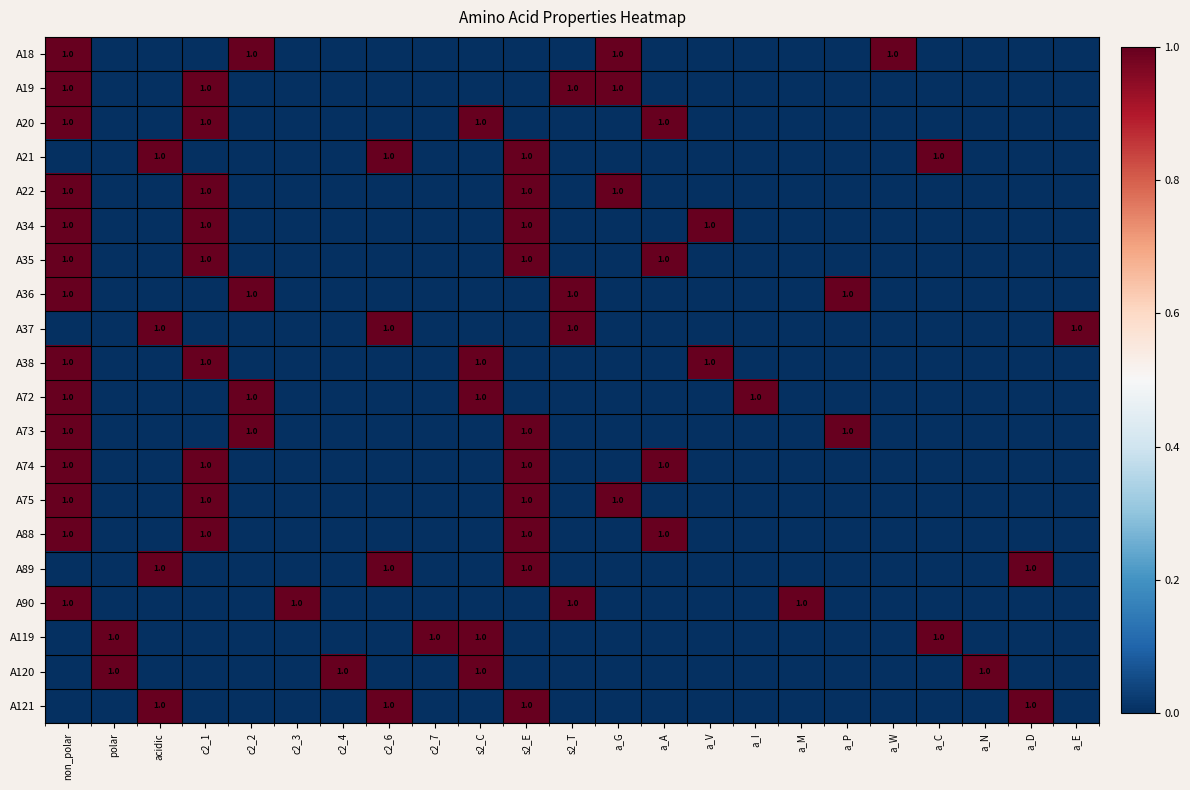

At a_A, list the series in order from largest to smallest.

A20, A35, A74, A88, A18, A19, A21, A22, A34, A36, A37, A38, A72, A73, A75, A89, A90, A119, A120, A121